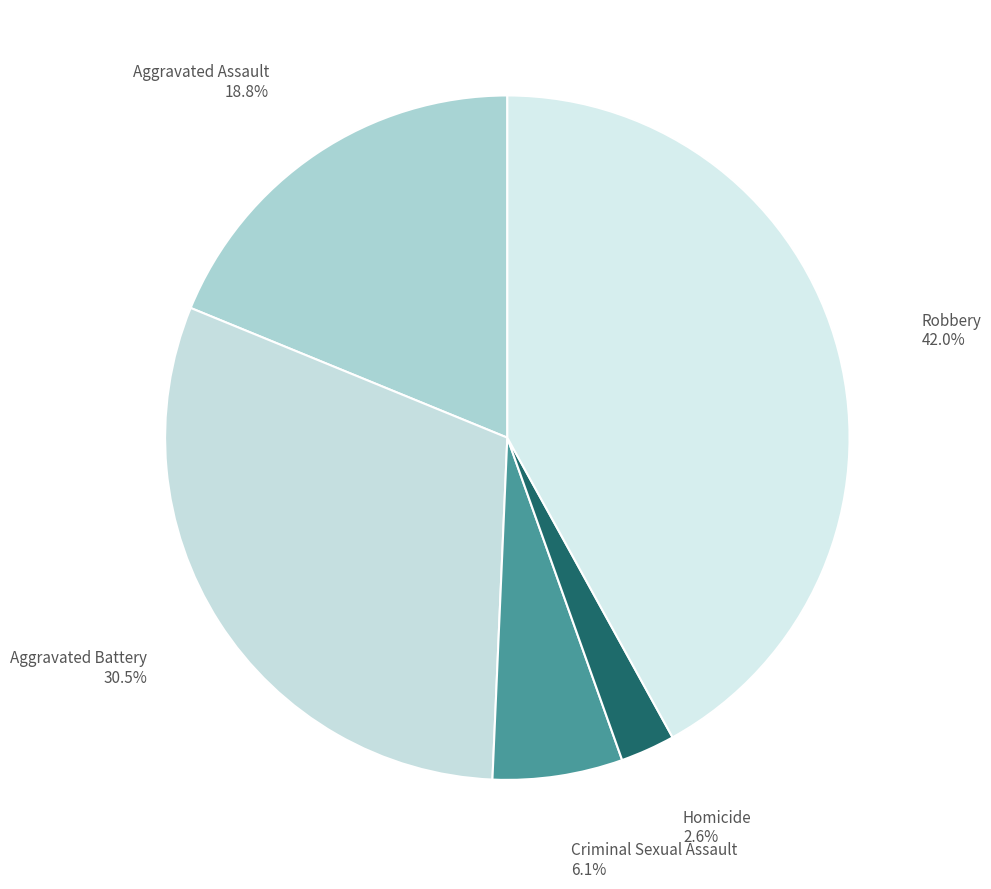

What portion of the pie excludes Aggravated Battery?

69.5%